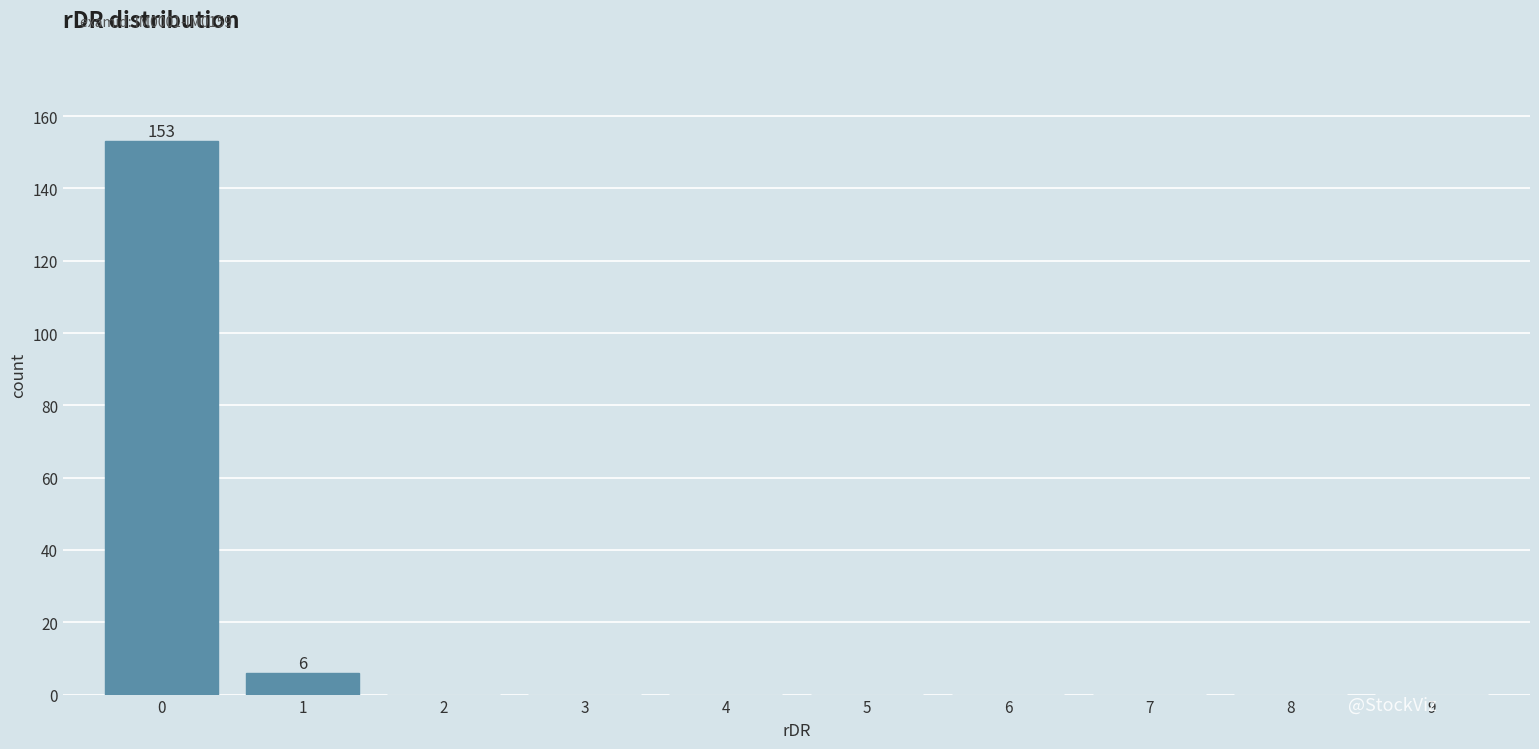

Over which range of the x-axis is the bar tallest?

-0.5 to 0.5